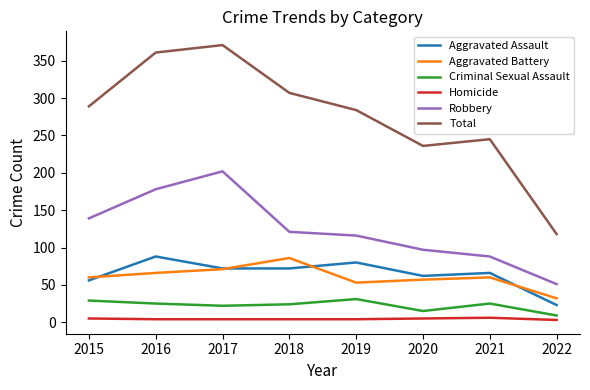

How many lines are shown in the chart?

6